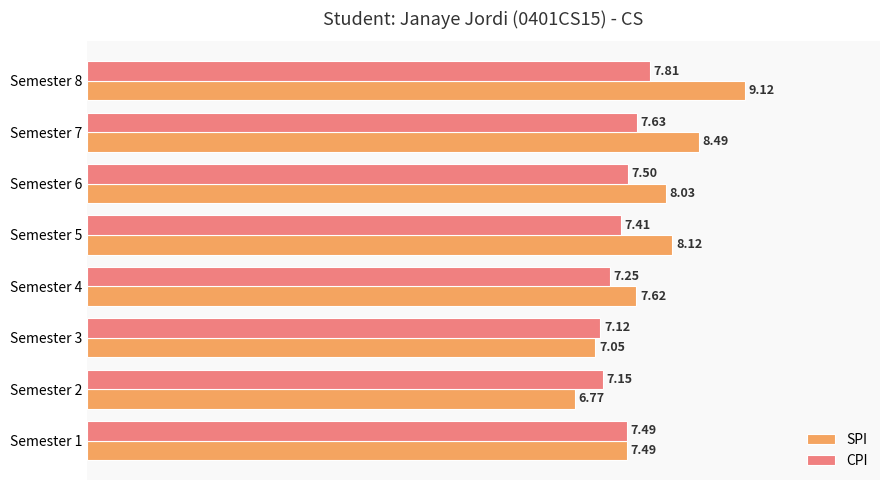

At which category is the sum across all series the highest?

Semester 8